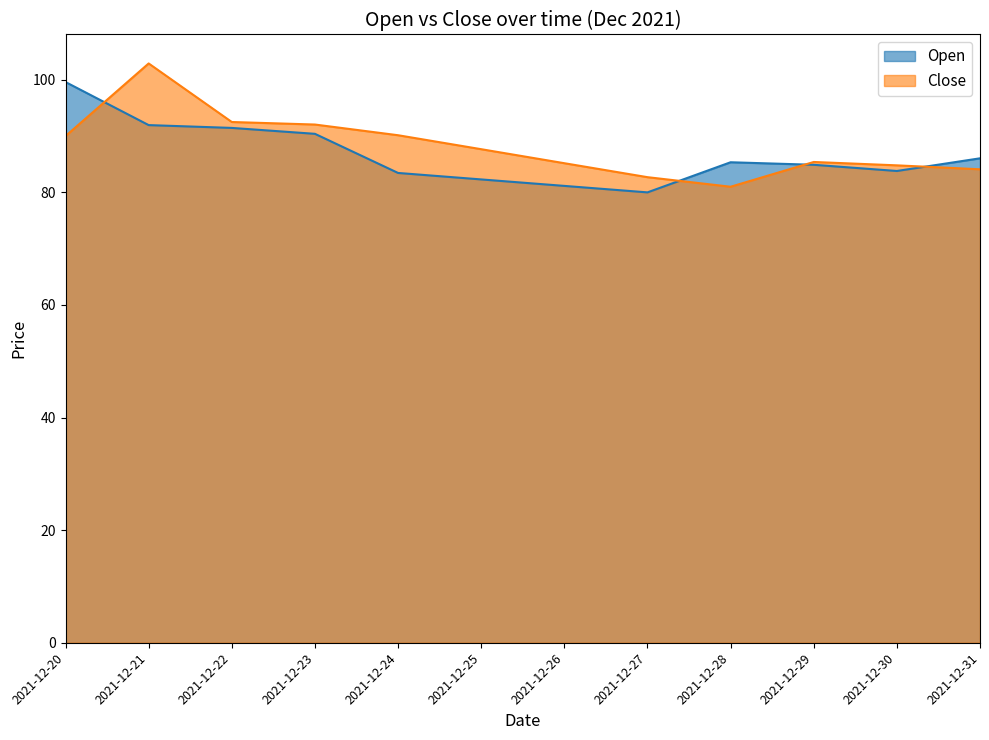

Which series has the largest total across all categories?

Close